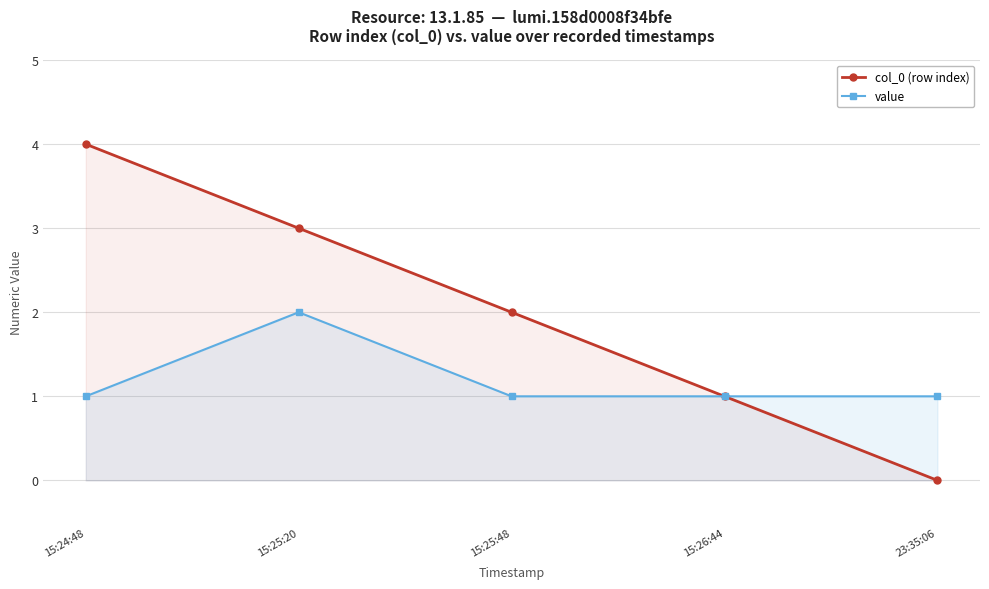

Reading right to left, transcribe all the data shown in this chart.

col_0 (row index): 0	1	2	3	4
value: 1	1	1	2	1